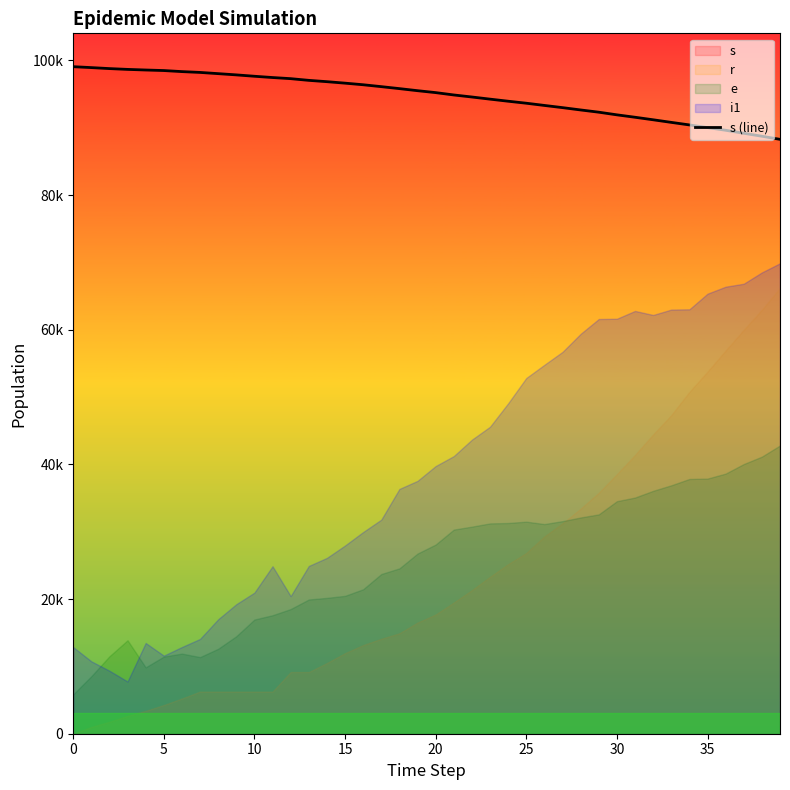

True or false: the data has more than 1 interior local peaks.

False